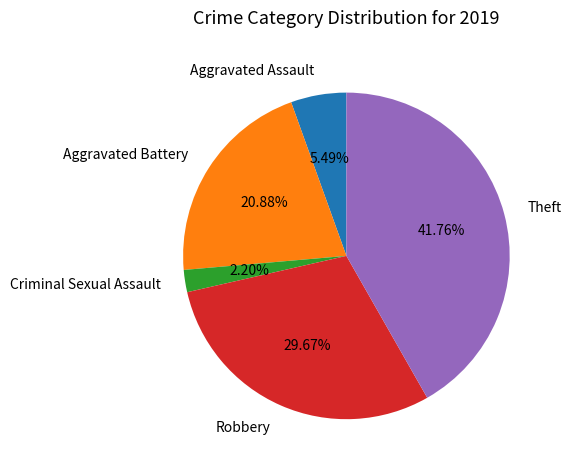

Rank the categories by value from highest to lowest.

Theft, Robbery, Aggravated Battery, Aggravated Assault, Criminal Sexual Assault